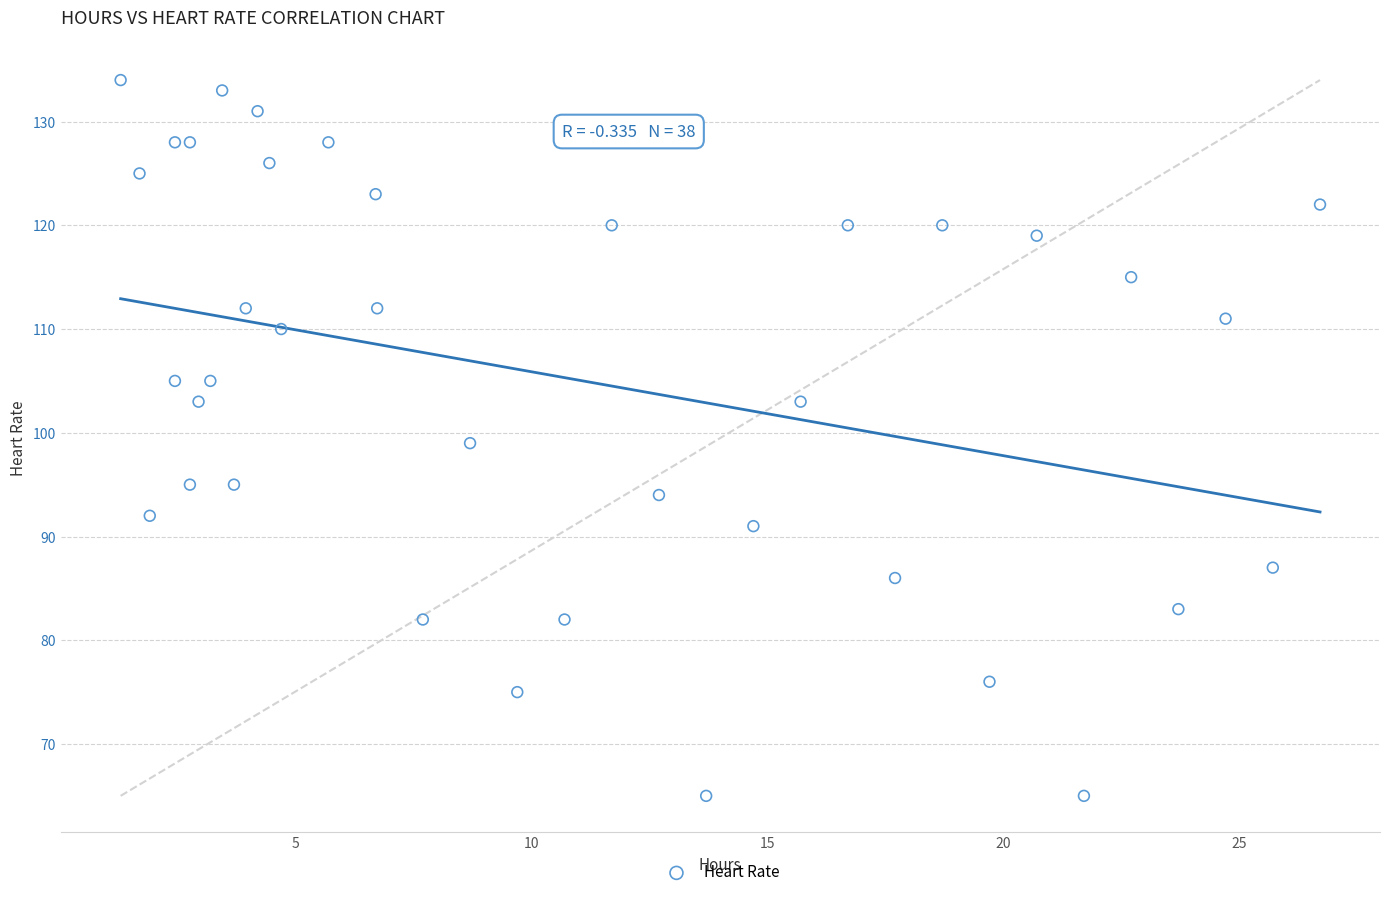

What is the range of Y values (max minus min)?

69